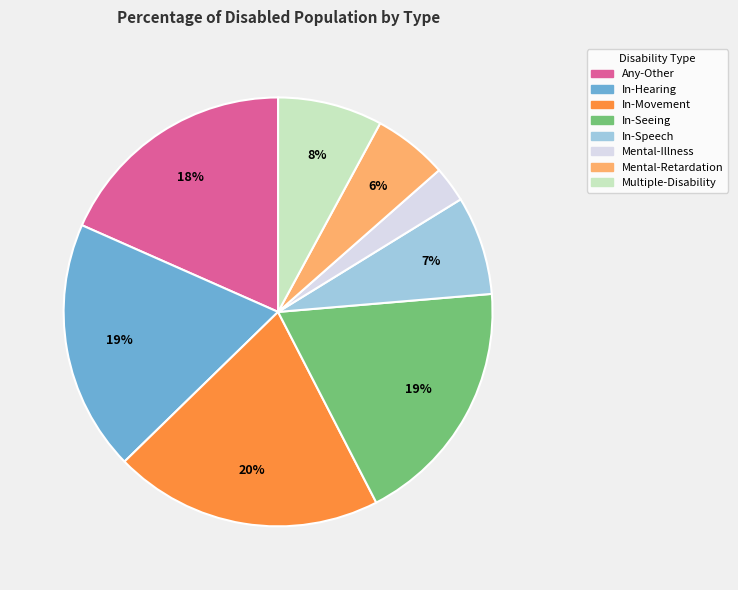

Does In-Hearing represent more than half of the total?

No